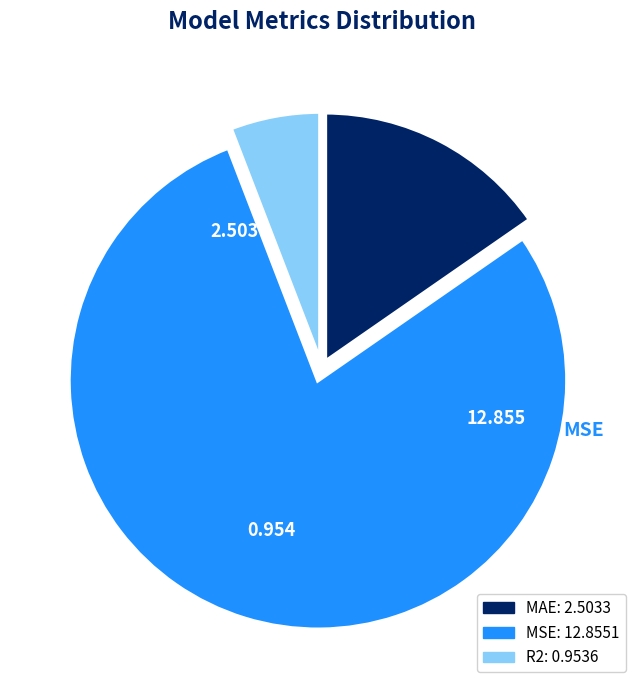

Which category has the biggest portion of the pie?

MSE